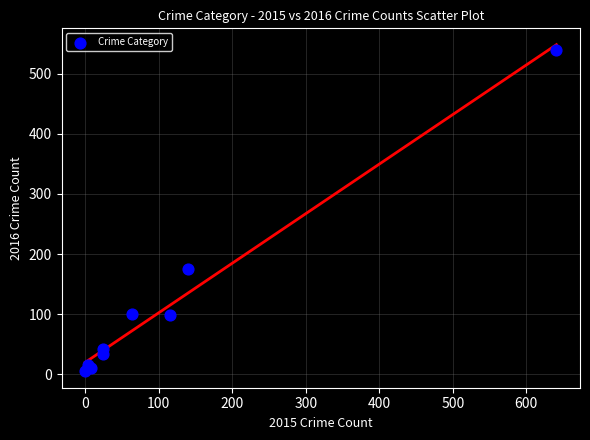

What Y value in the scatter plot is closest to 272?

175